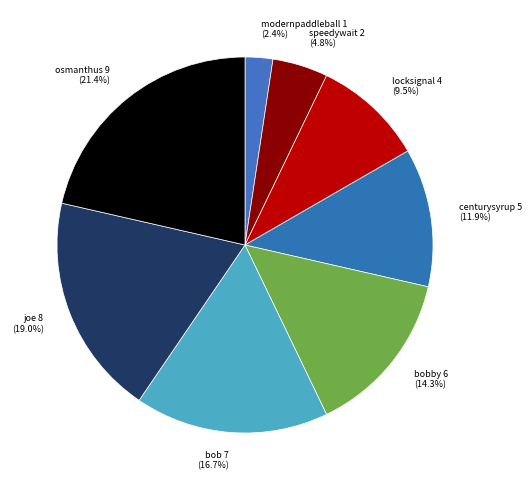

Between osmanthus 9 (21.4%) and bob 7 (16.7%), which is larger?

osmanthus 9 (21.4%)